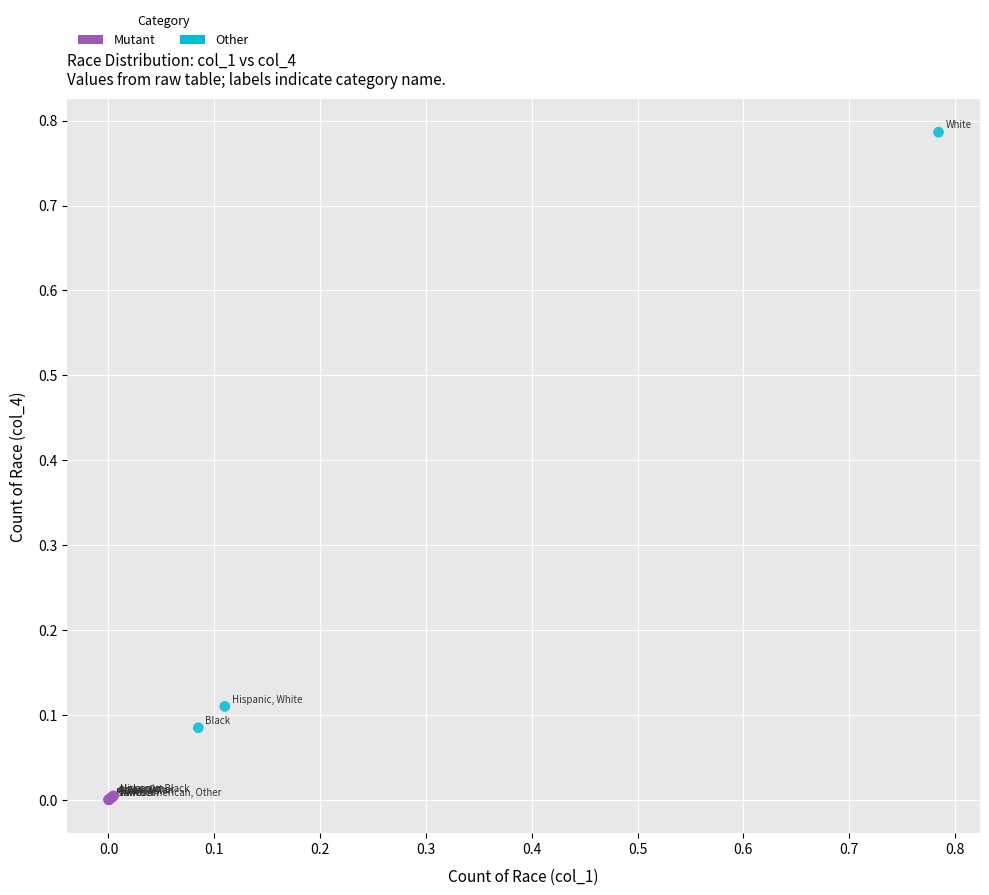

Which series reaches the minimum Y coordinate?

Mutant